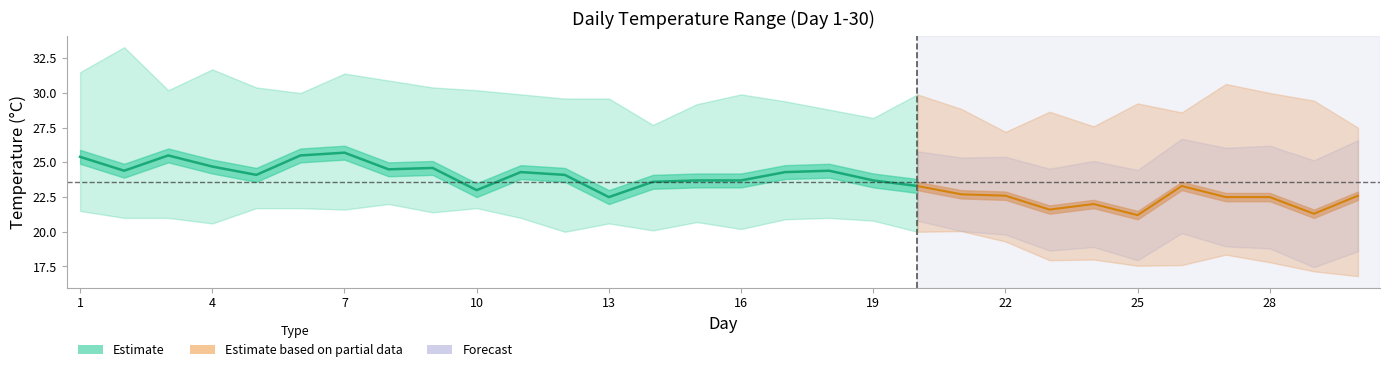

At which label is T closest to 23?

10